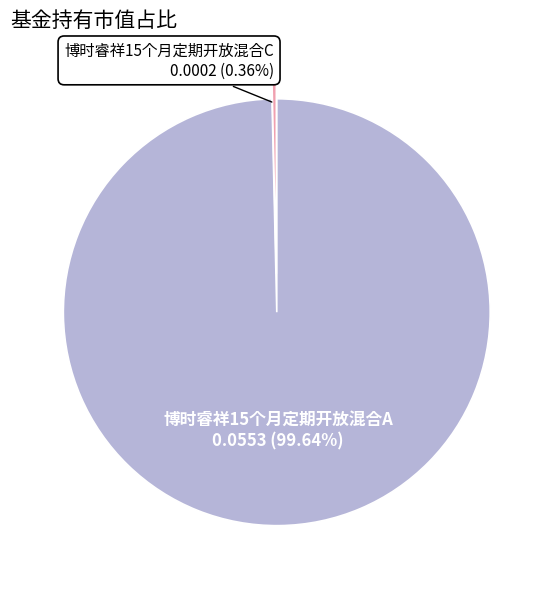

Does any single category account for the majority?

Yes